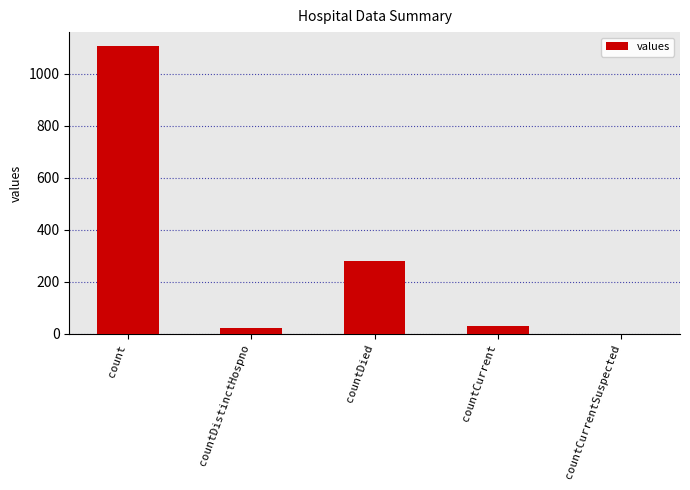

What is the change in value from count to countCurrentSuspected?

-1104